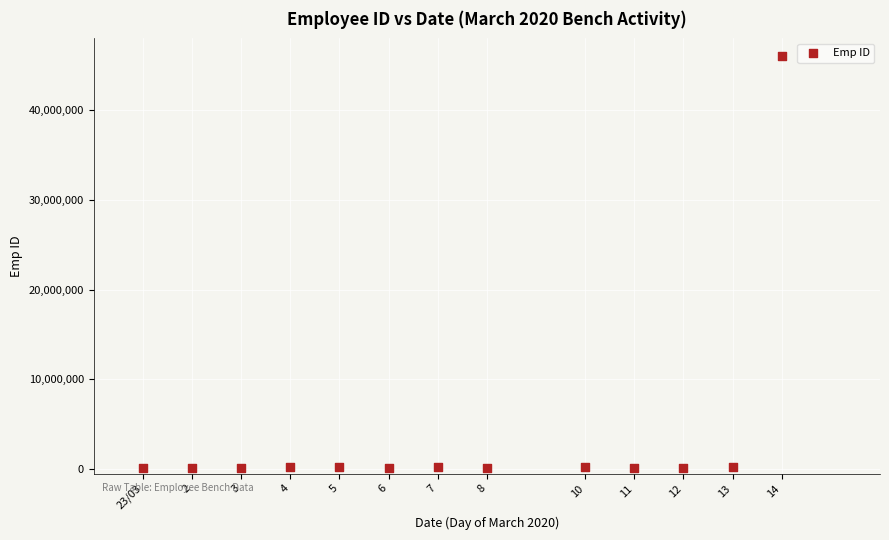

What is the range of X values (max minus min)?

13